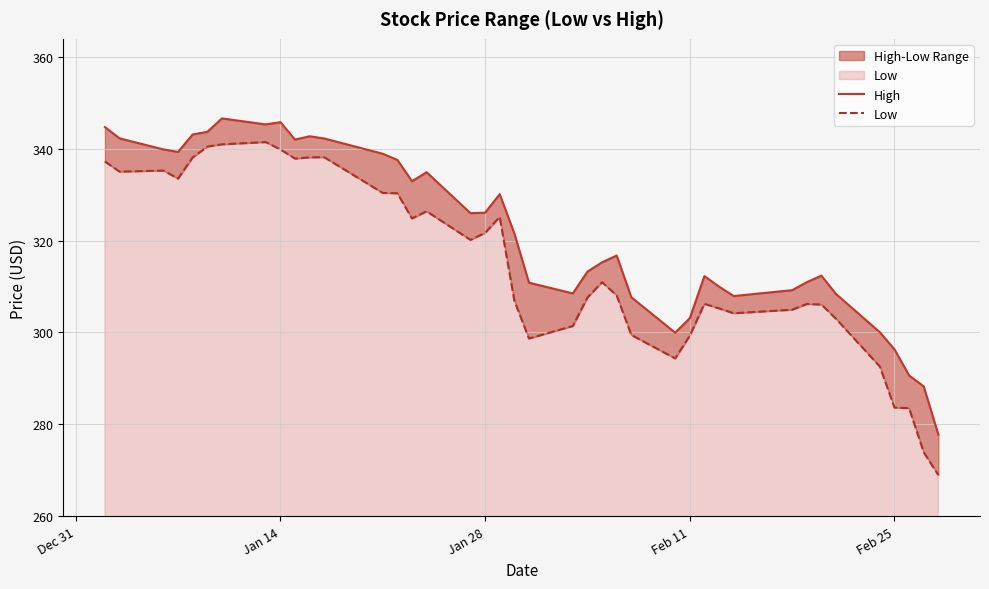

How many data points in High are less than 321?

20